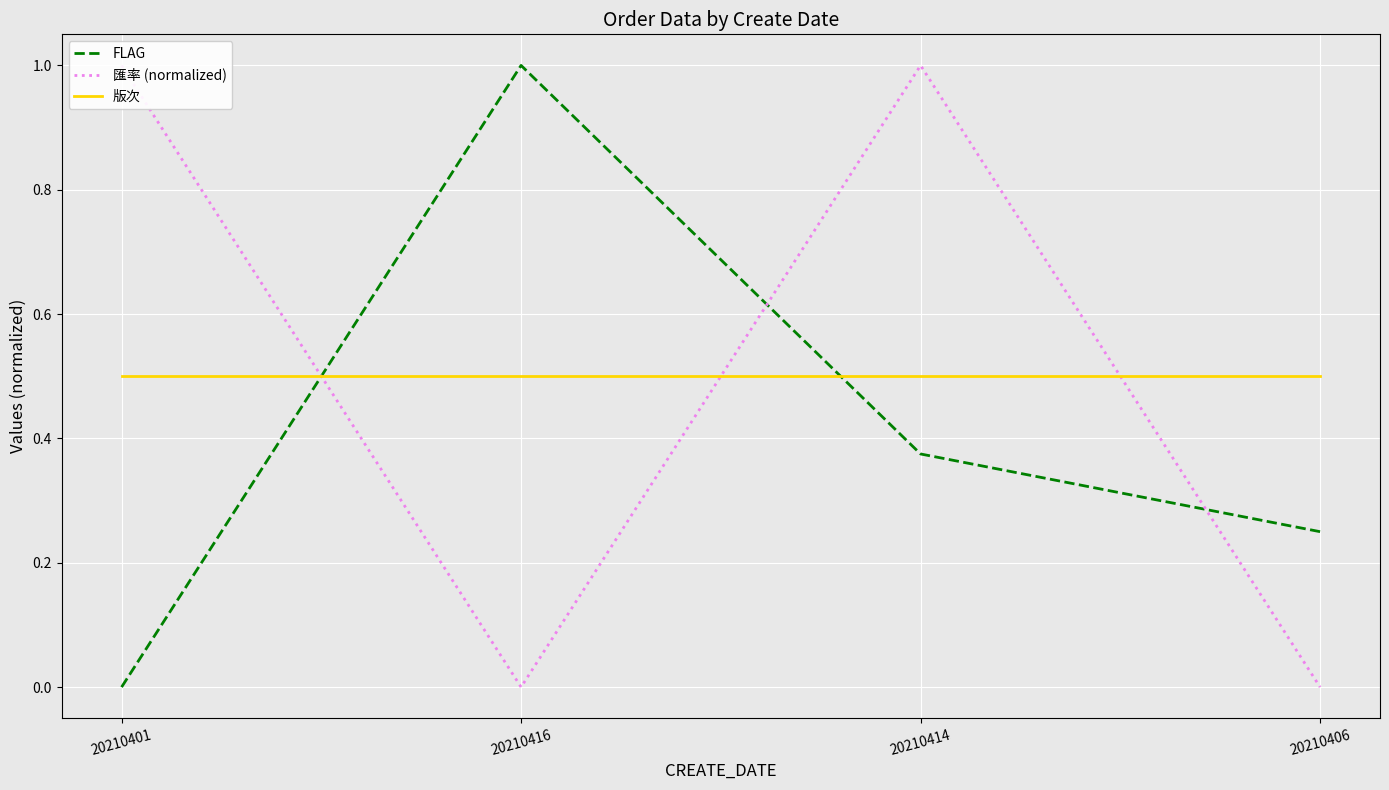

What is the sum of all FLAG values?

1.6